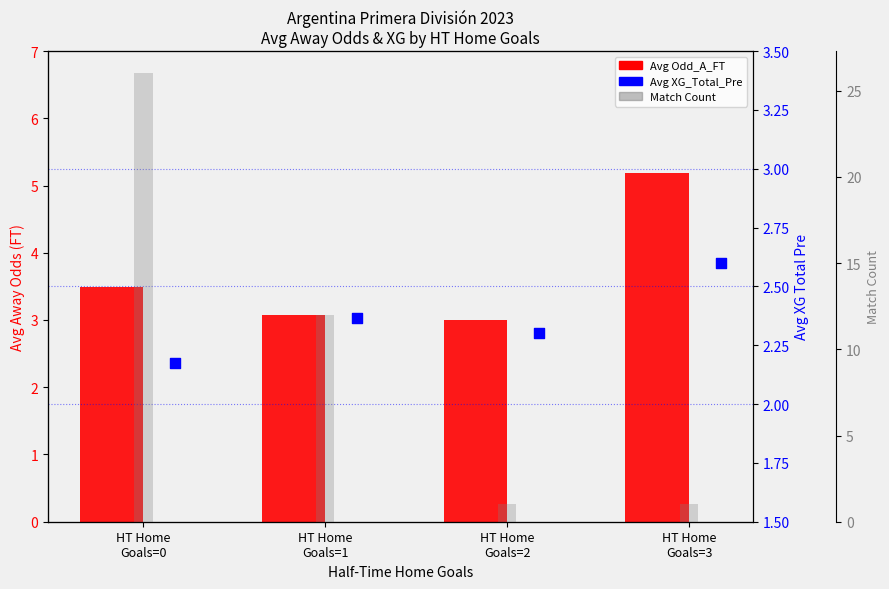

Which series has the widest spread of Y values?

Match Count